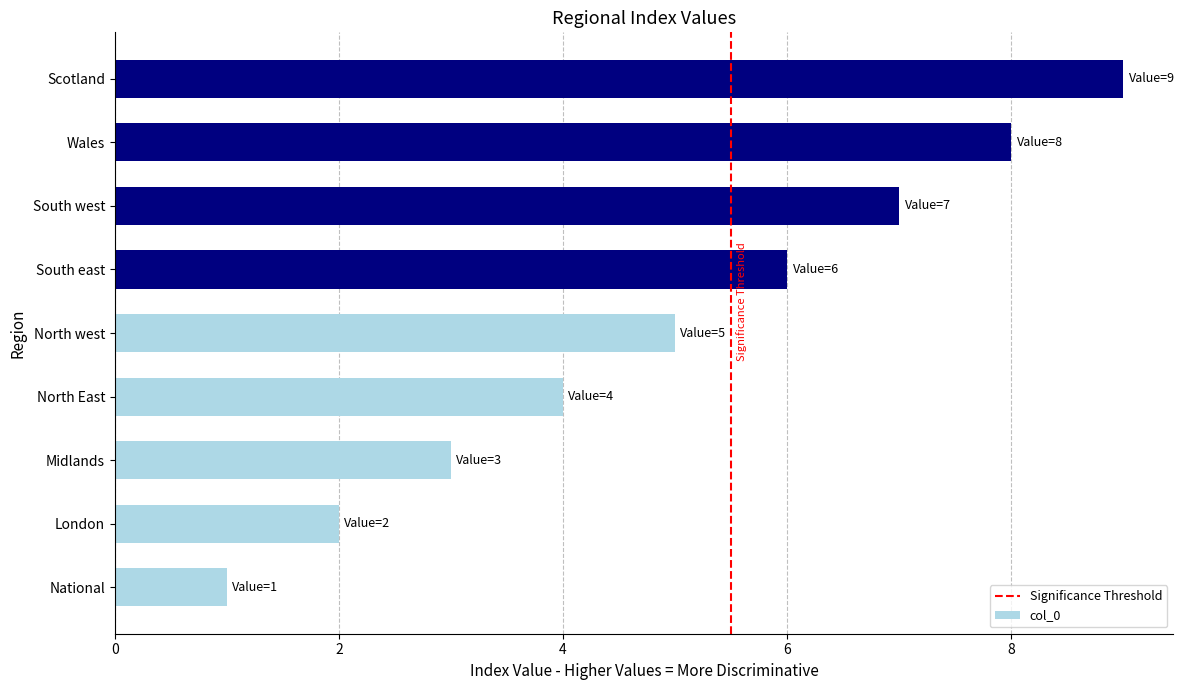

Count the values in the range 3 to 7.

5